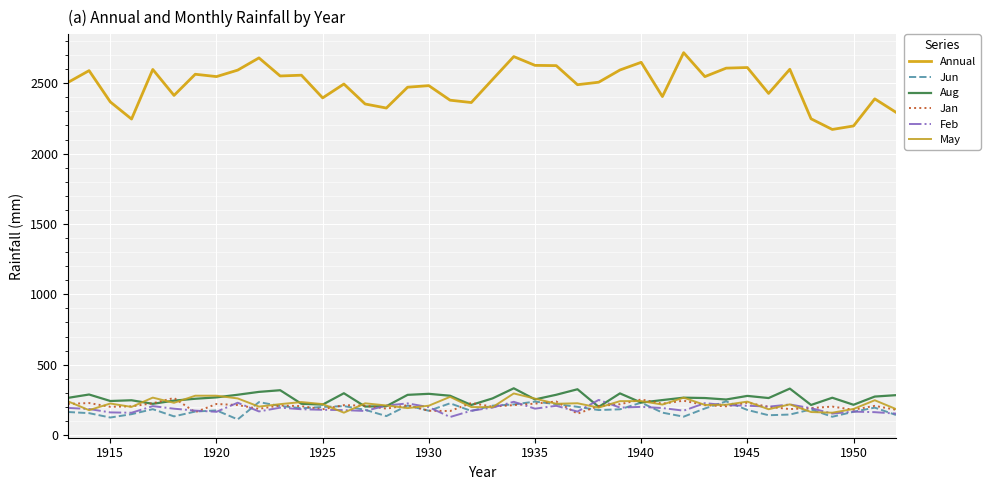

What is the minimum value shown in the chart?

110.9